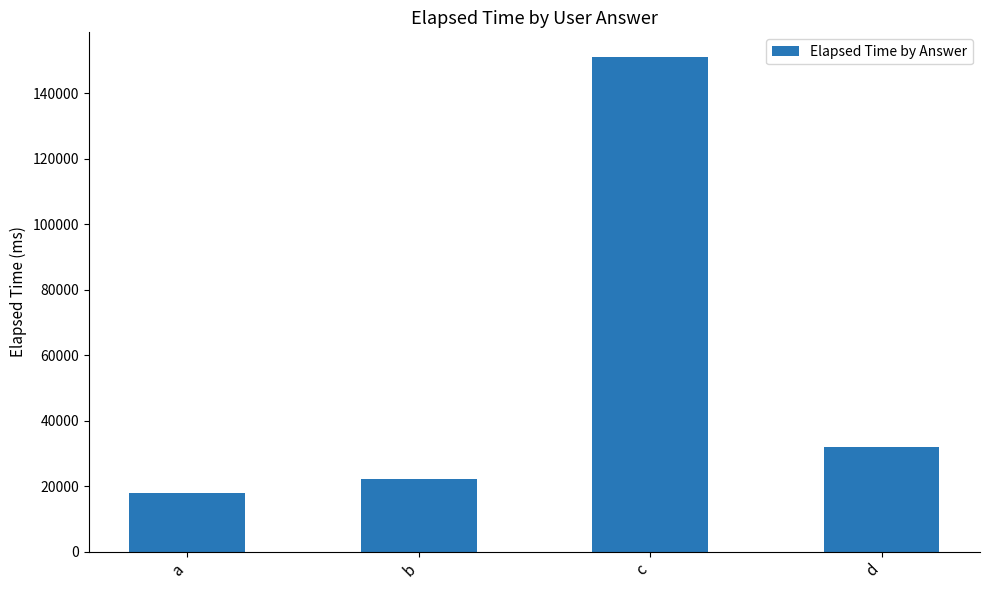

What is the difference between the values at c and d?

119000